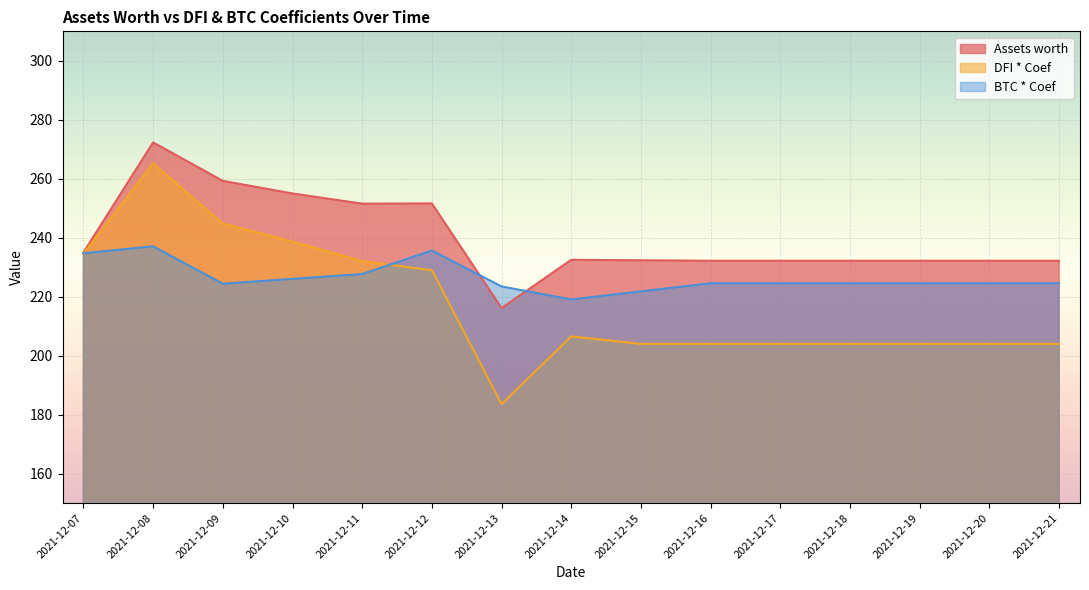

In BTC * Coef, how many points are lower than both neighbors (excluding endpoints)?

2